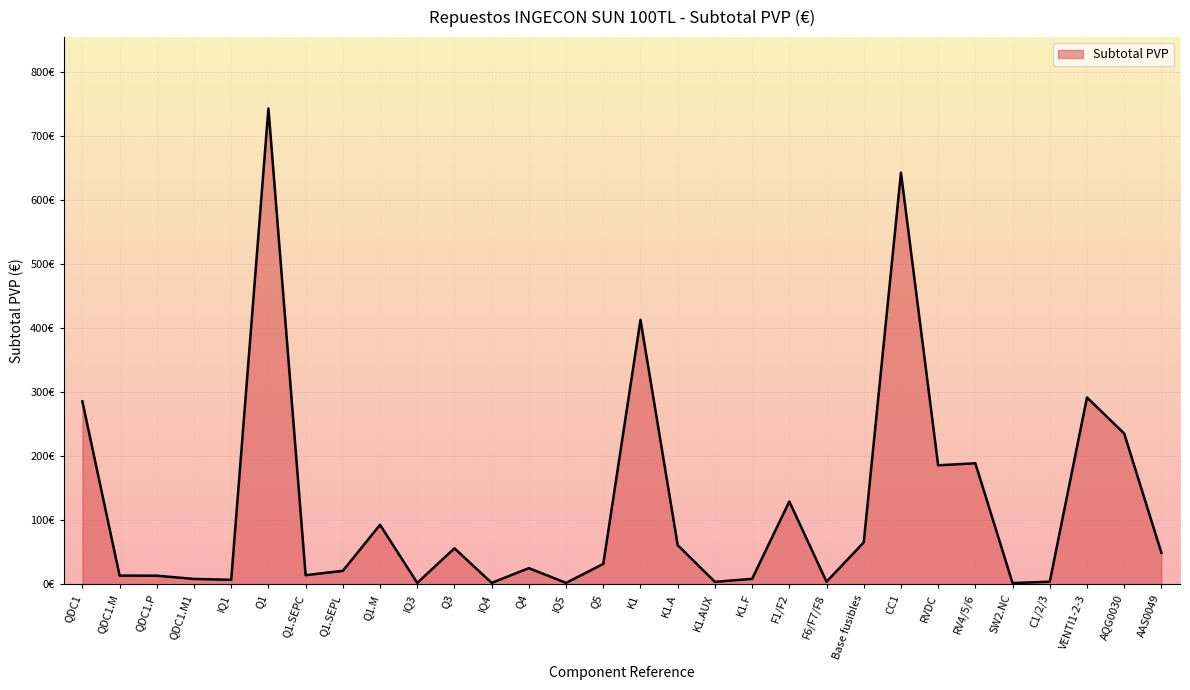

Approximately how many times larger is the value at K1 compared to Q4?

16.4